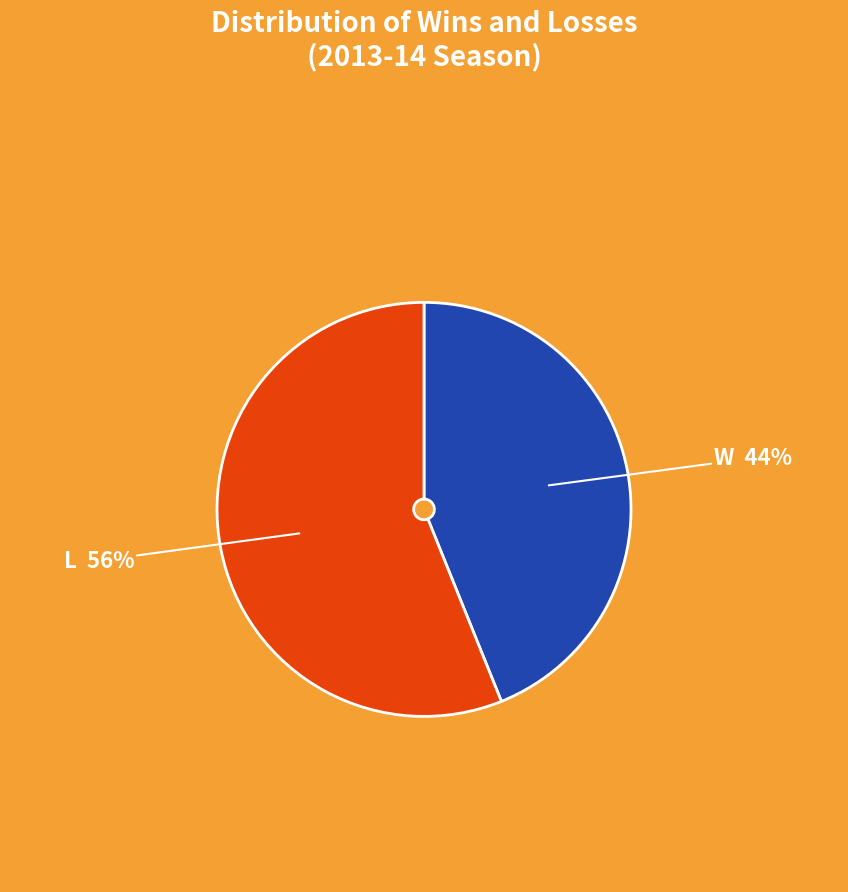

How many segments does this pie chart have?

2